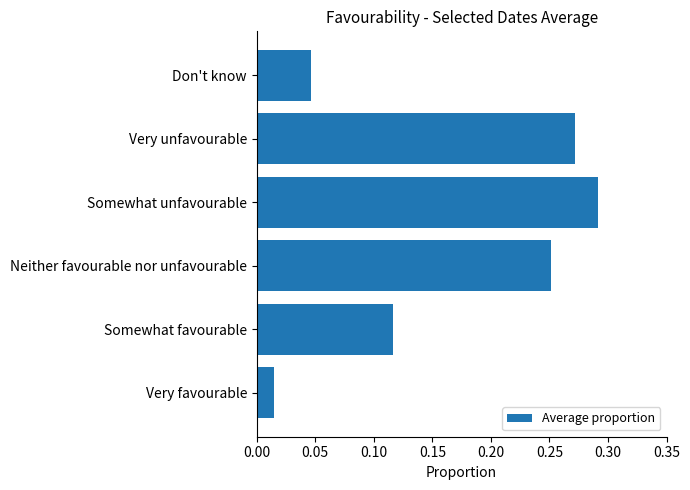

Rank the categories by value from lowest to highest.

Very favourable, Don't know, Somewhat favourable, Neither favourable nor unfavourable, Very unfavourable, Somewhat unfavourable